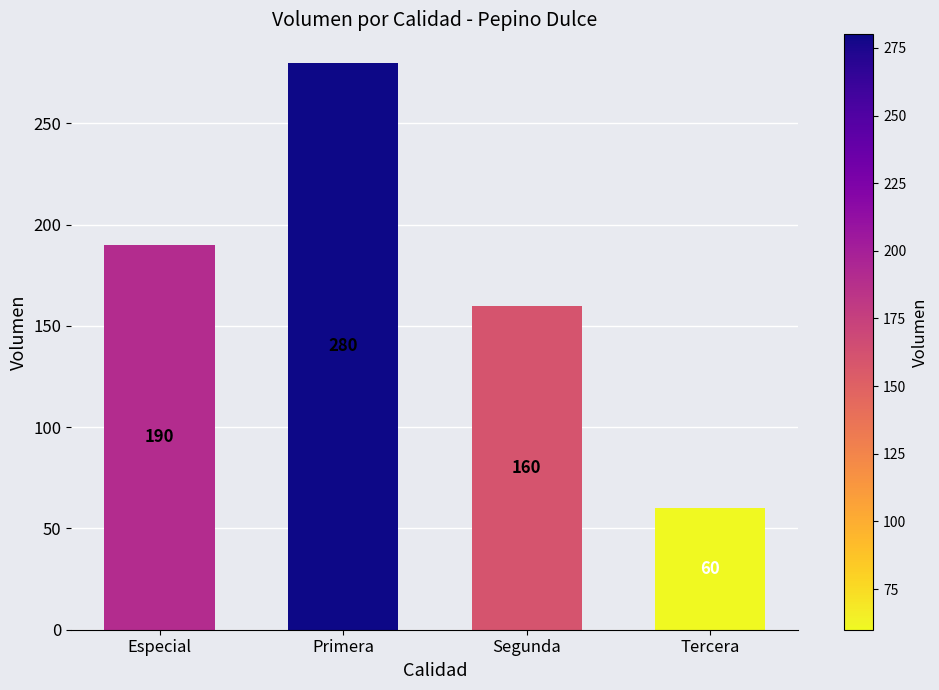

What is the greatest value displayed?

280